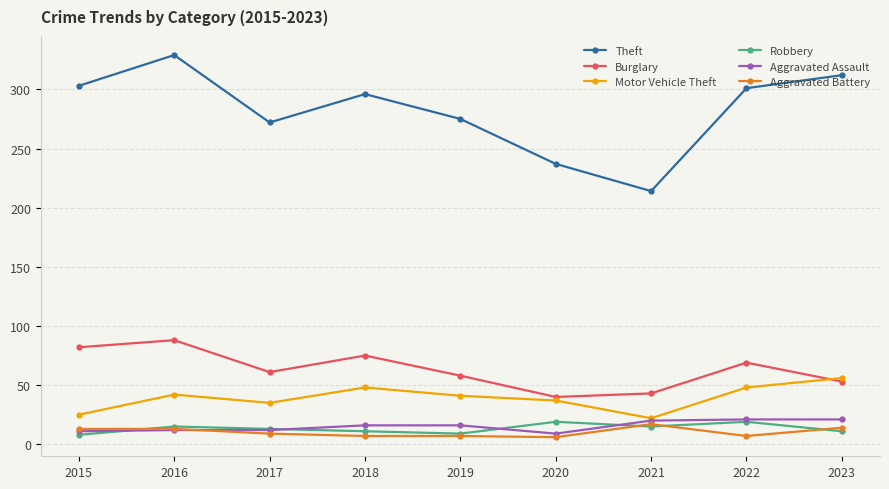

The value of Theft at 2019 is 126. True or false?

False